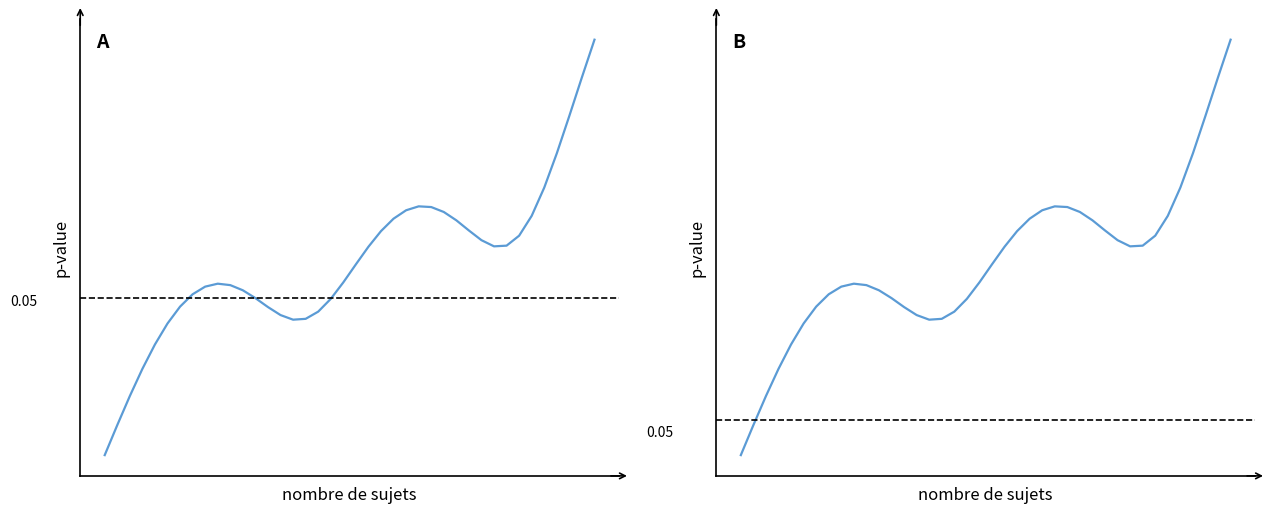

Count the number of data series in this chart.

2